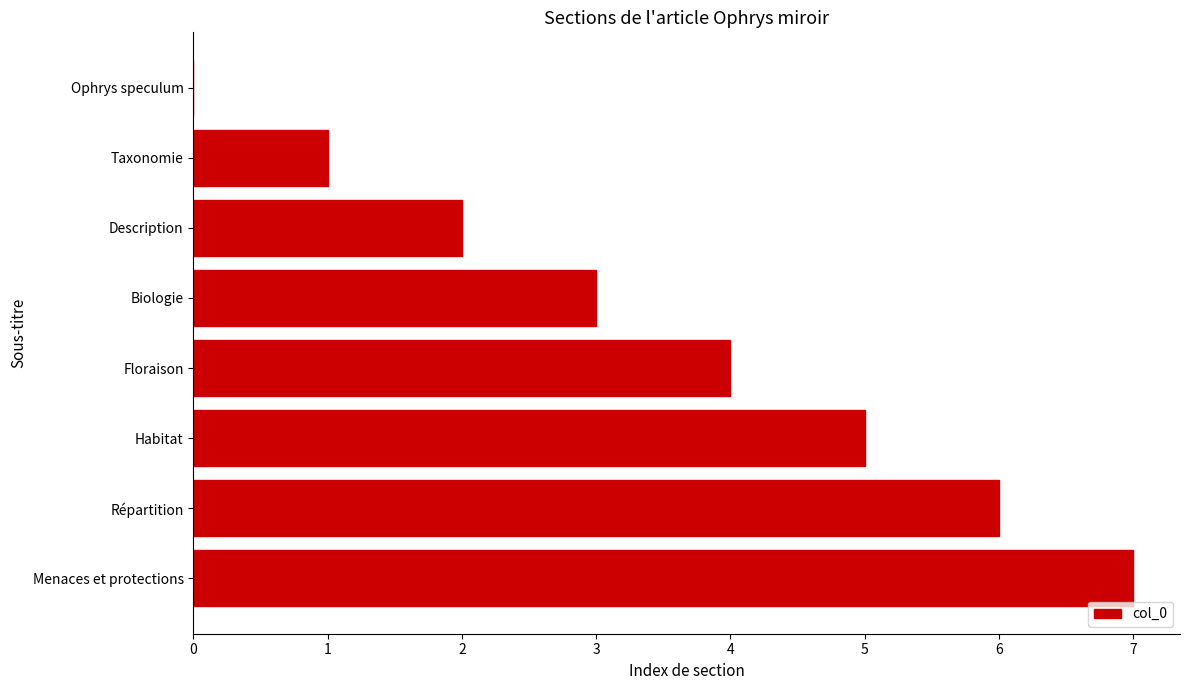

What is the average value?

4